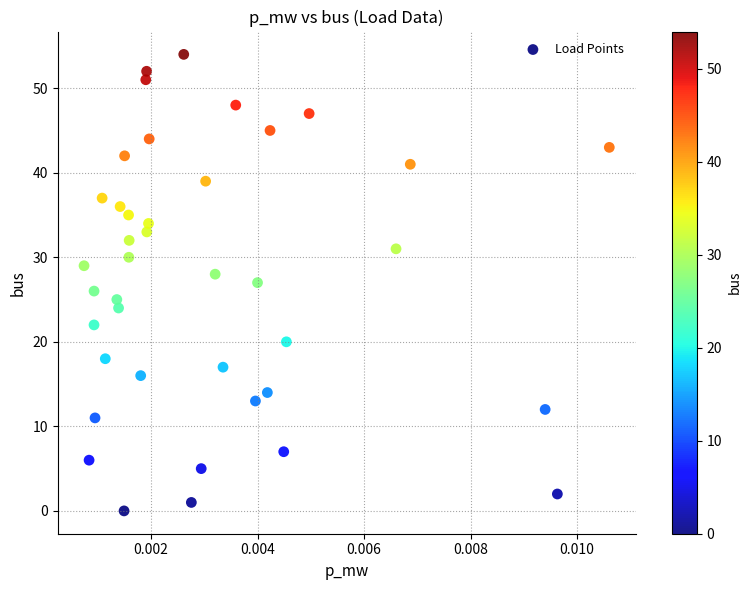

What is the range of Y values (max minus min)?

54